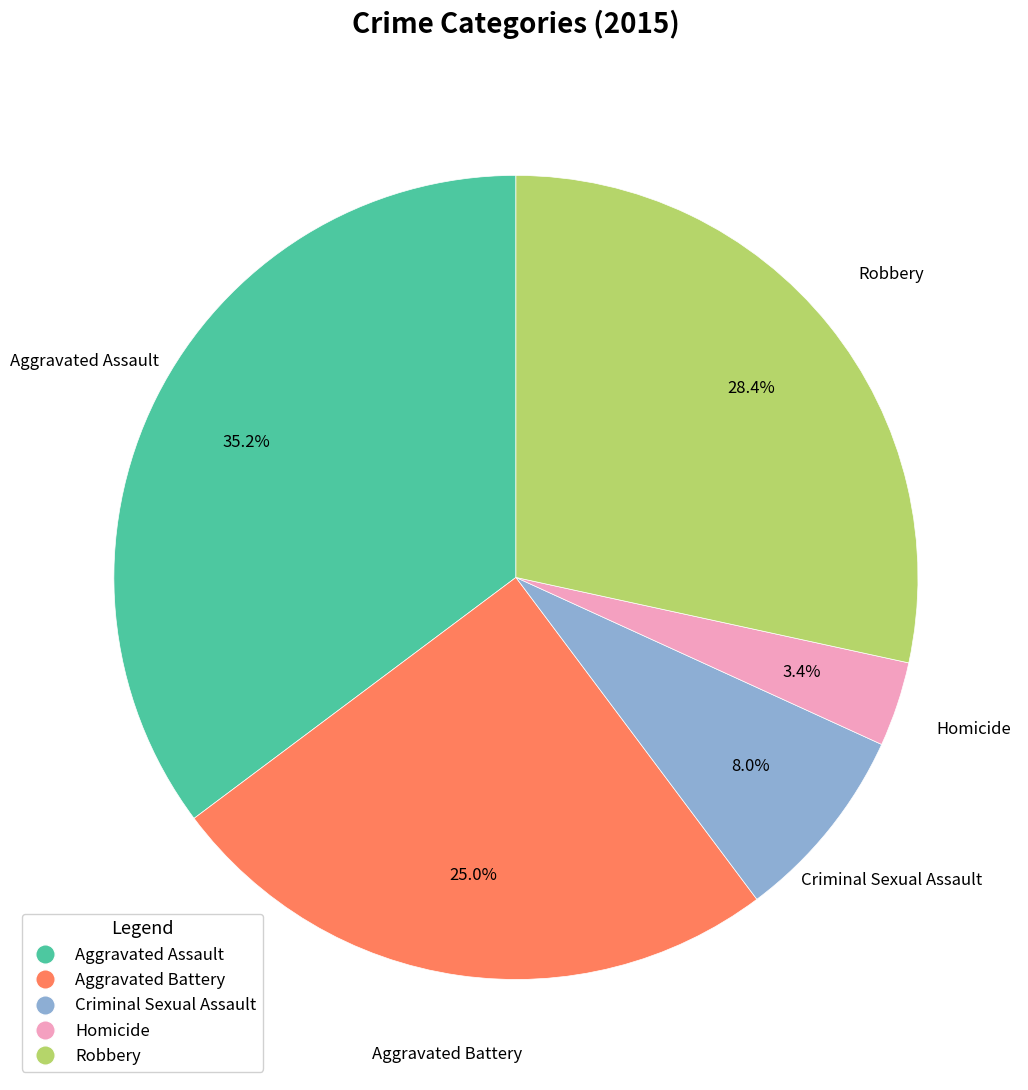

How many slices are in this pie chart?

5